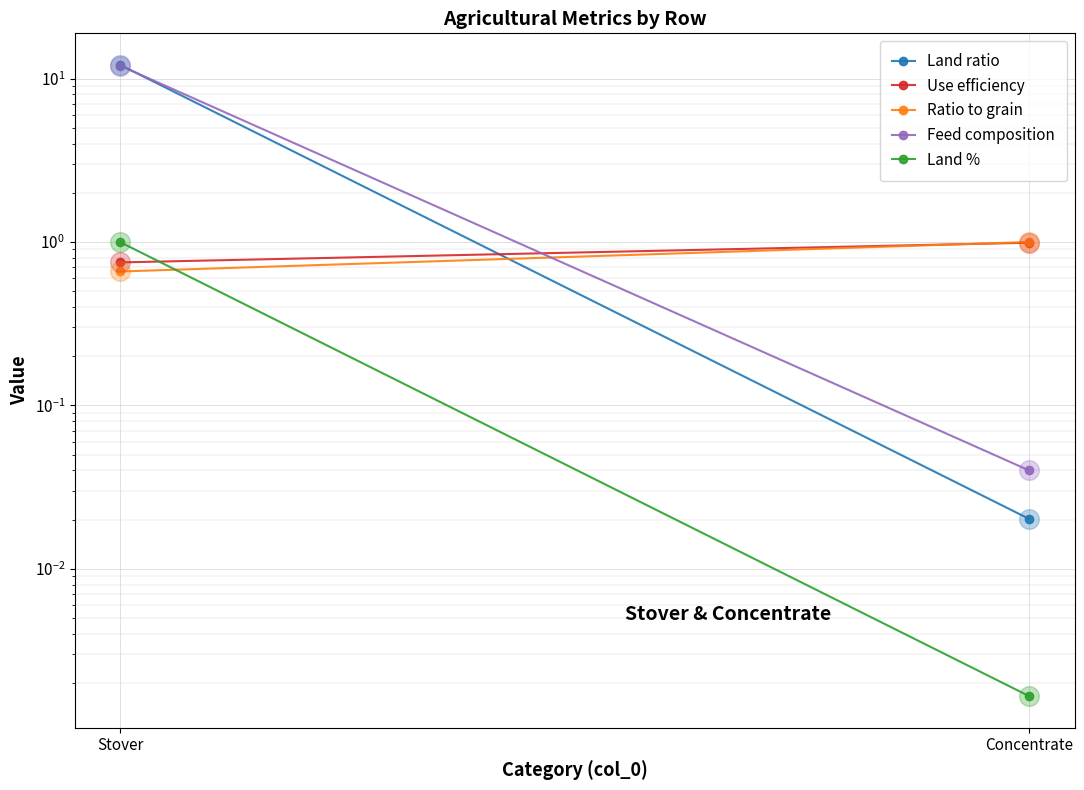

Which series has the widest spread of Y values?

Land ratio